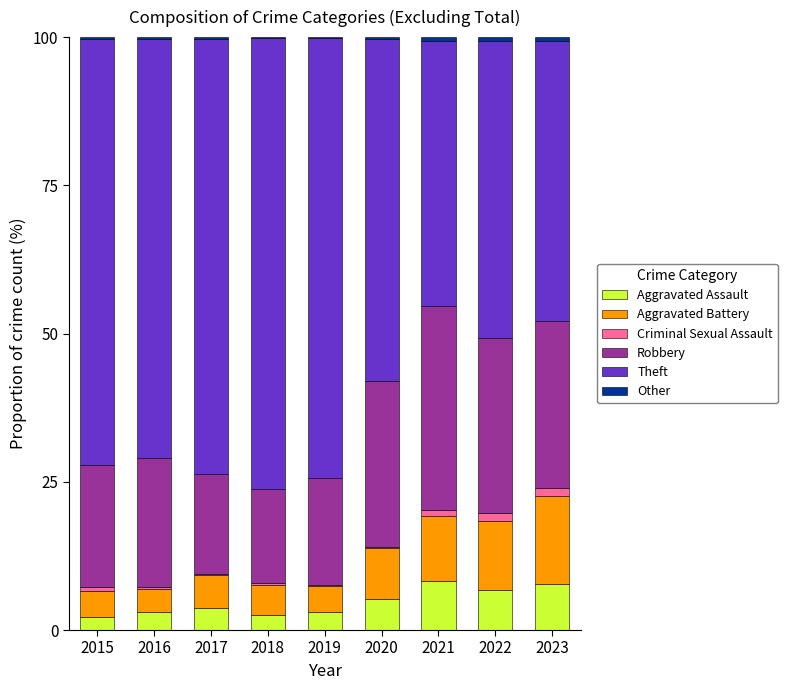

What is the sum of all Aggravated Assault values?

42.8